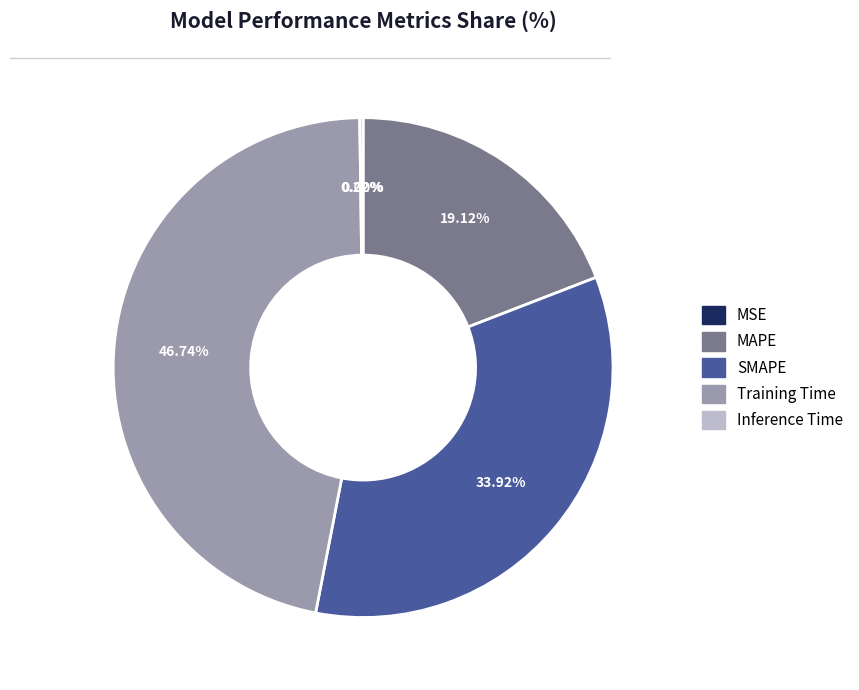

To the nearest percent, what is the difference between the largest and smallest slice percentages?

47%